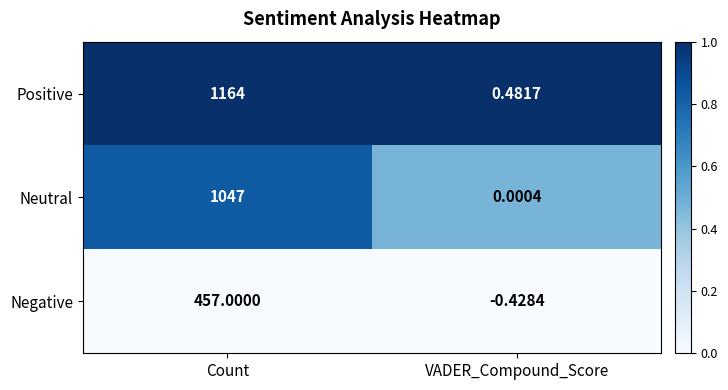

At how many categories does at least one series exceed 0?

2